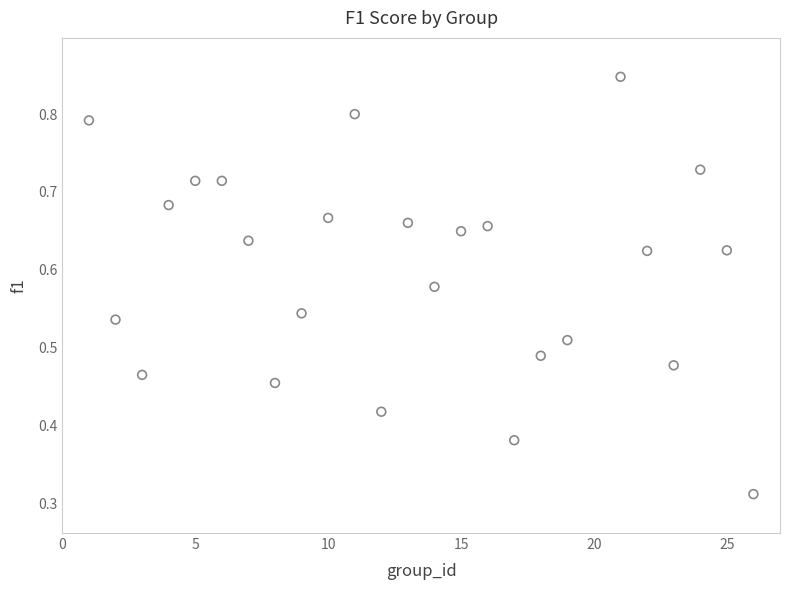

How many data points are displayed?

25